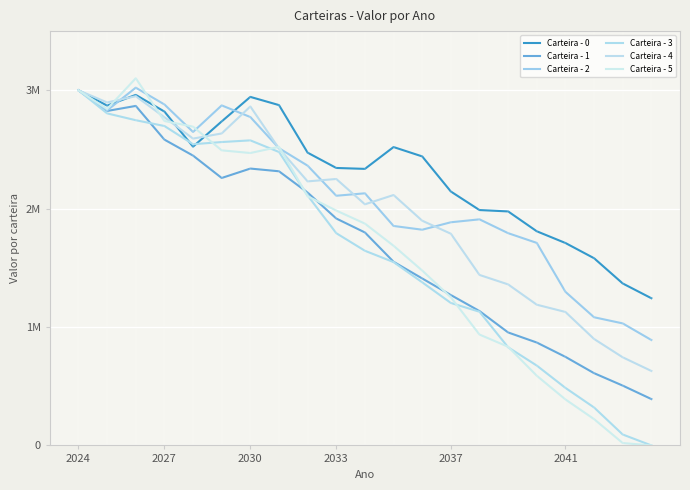

At how many categories does at least one series exceed 353254?

21